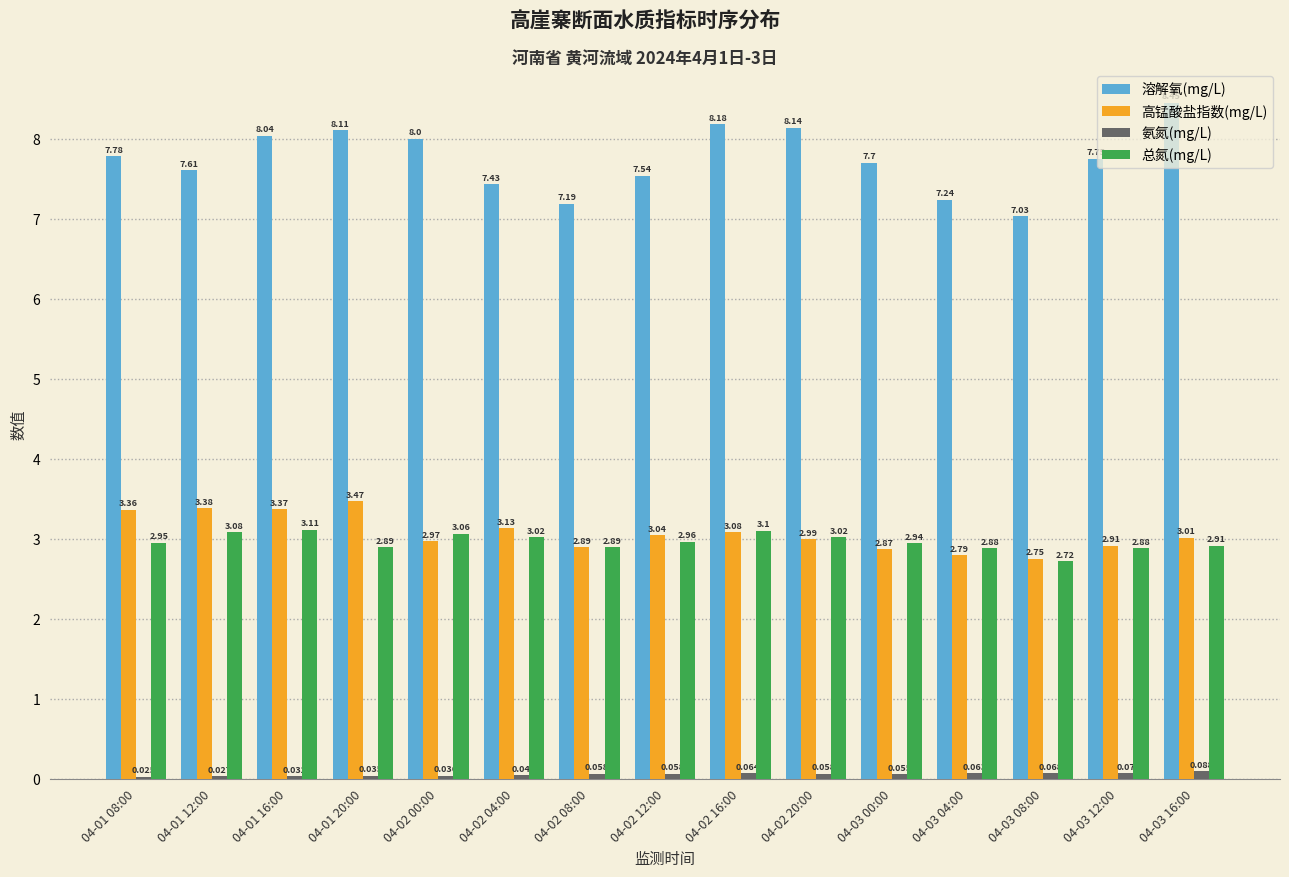

Which series has the largest total across all categories?

溶解氧(mg/L)